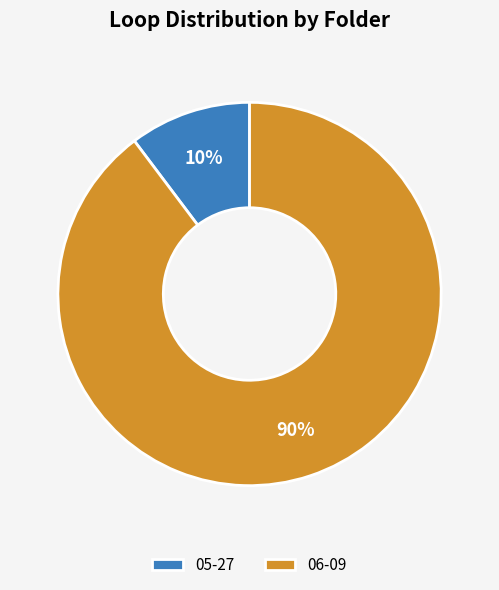

Is the sum of 06-09 and 05-27 greater than half?

Yes